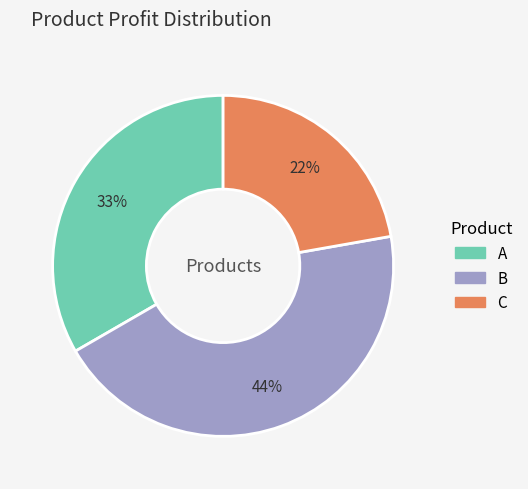

How many segments does this pie chart have?

3